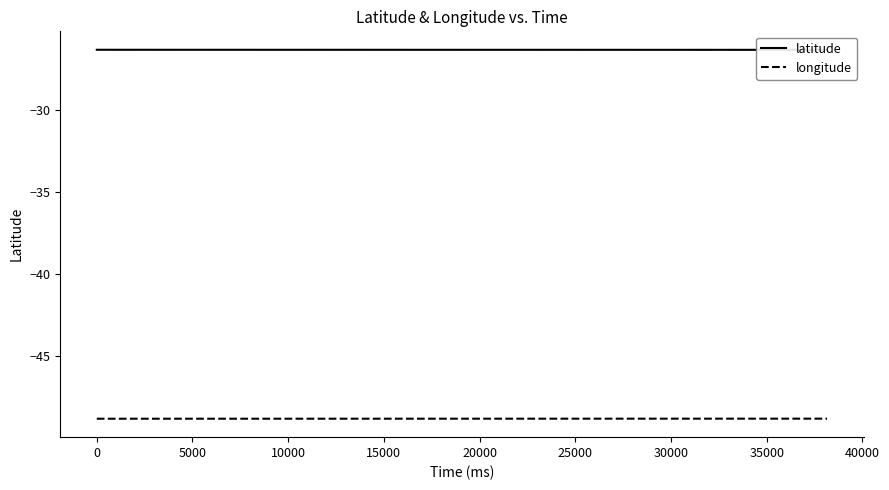

What is the minimum value for latitude?

-26.4